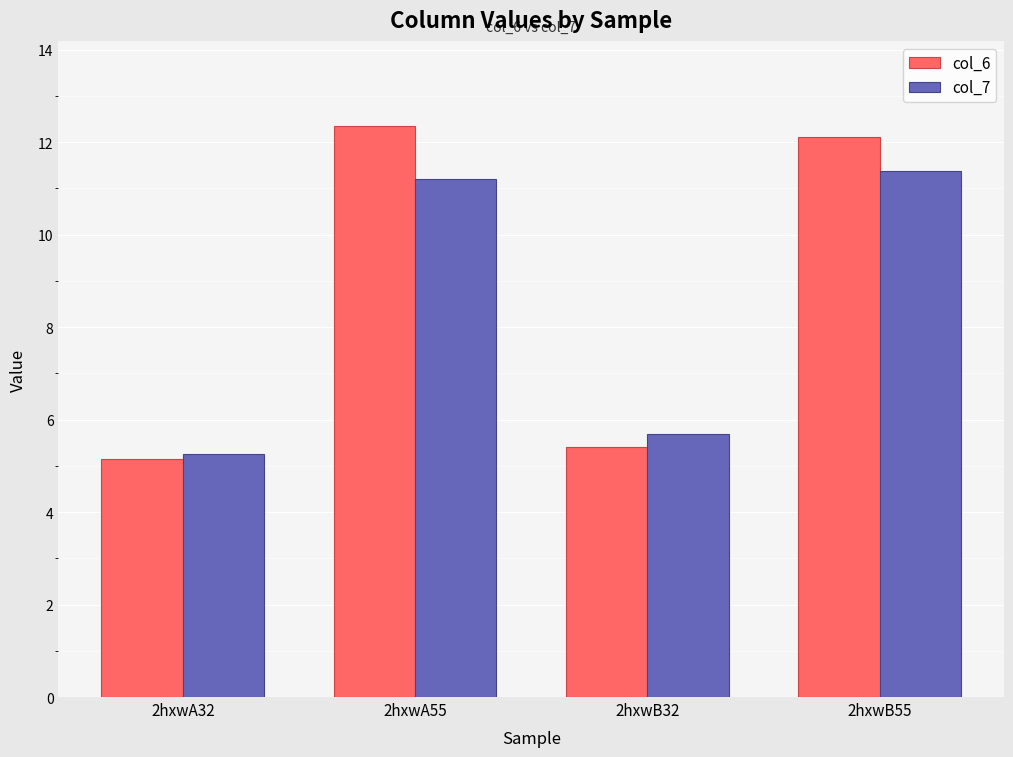

Which category has the lowest value across all series?

2hxwA32